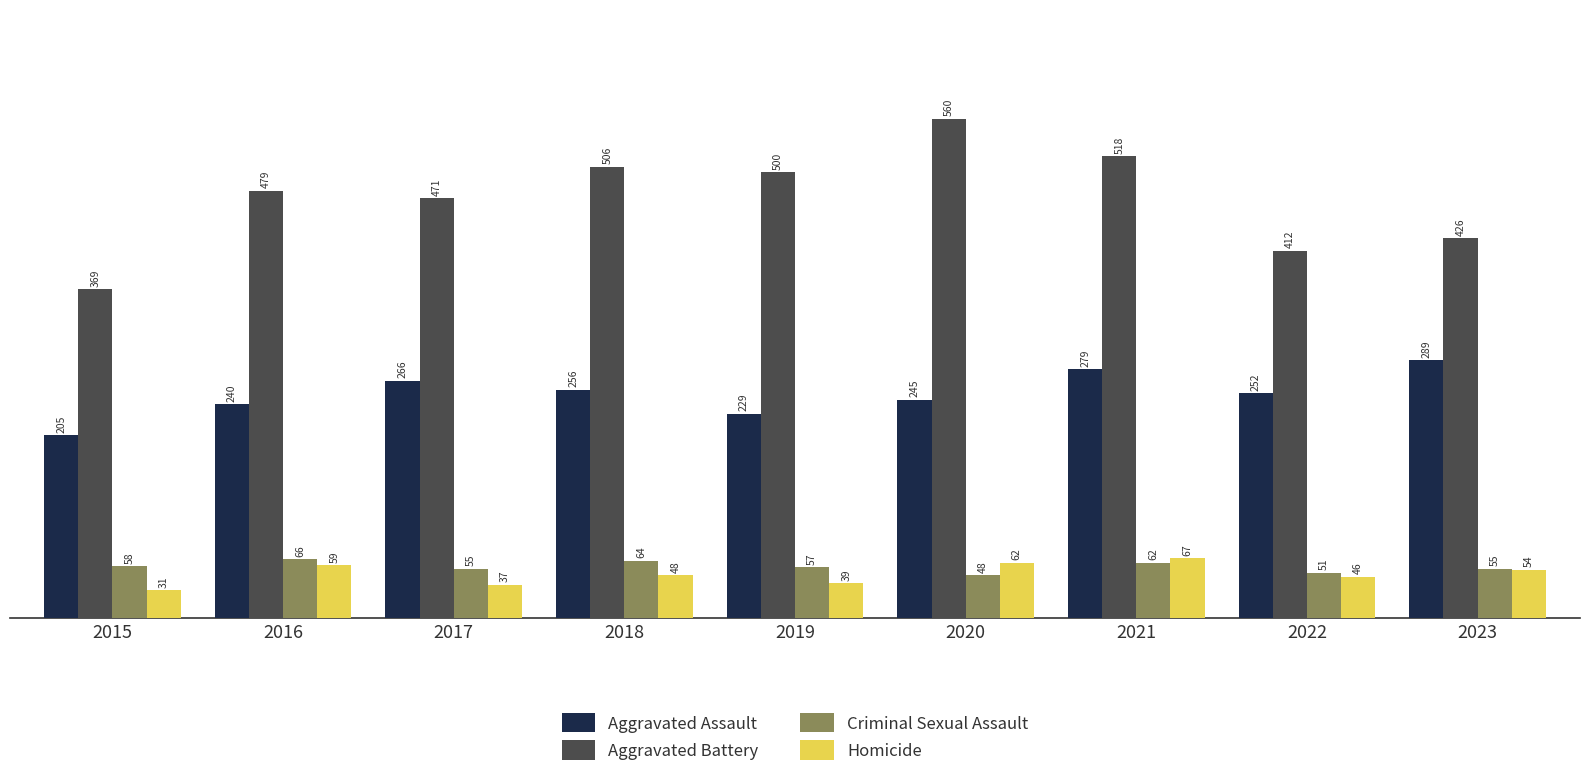

The value of Aggravated Assault at 2015 is 205. True or false?

True